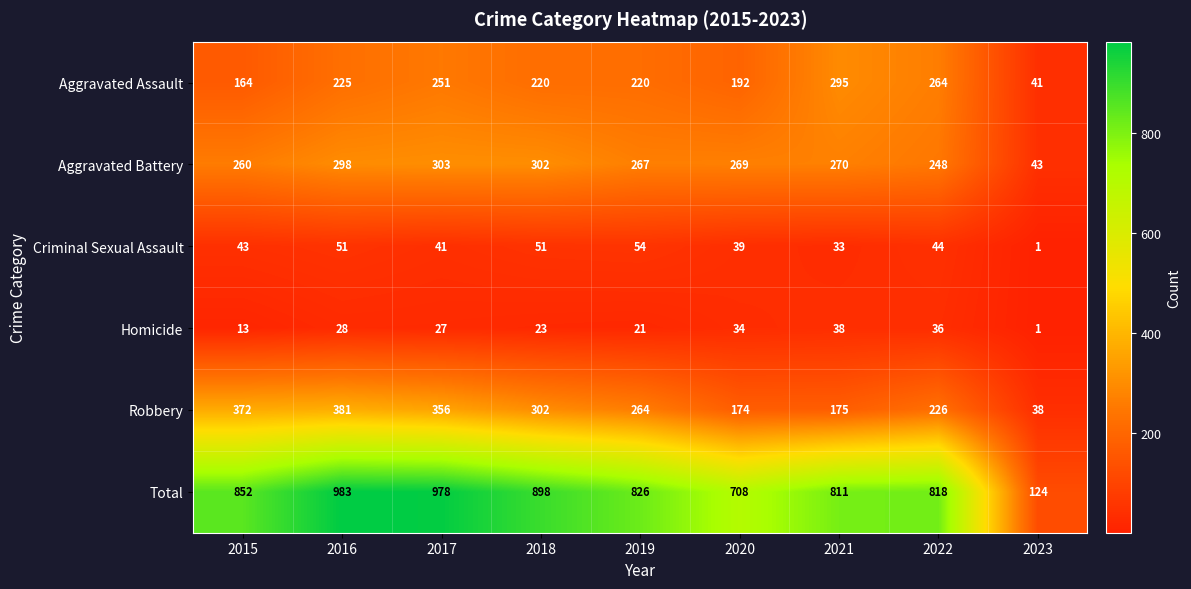

The value of Robbery at 2022 is 226. True or false?

True